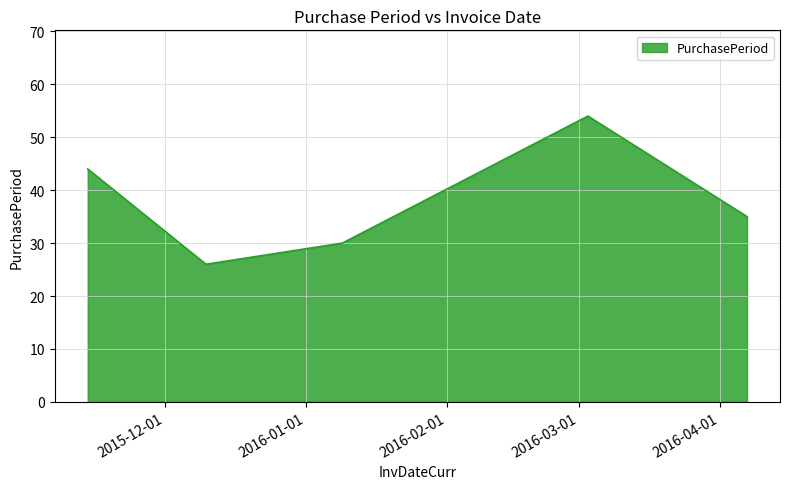

What is the difference between the second highest and second lowest values?

14